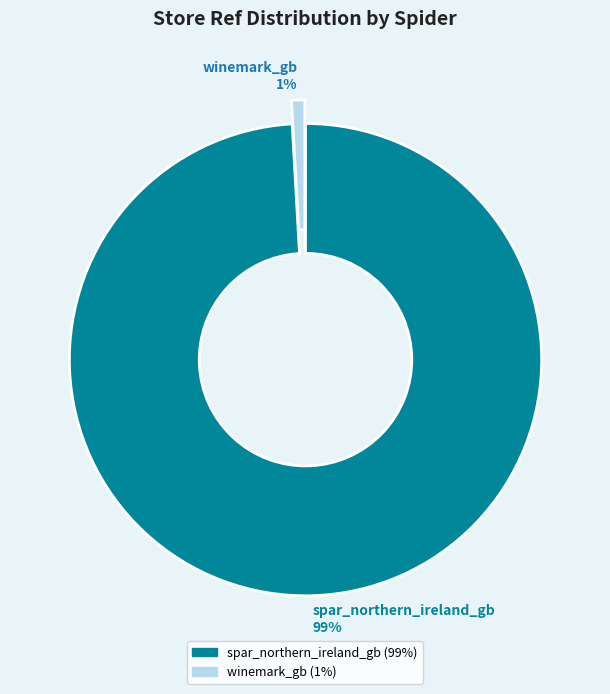

Does spar_northern_ireland_gb account for over 50% of the chart?

Yes